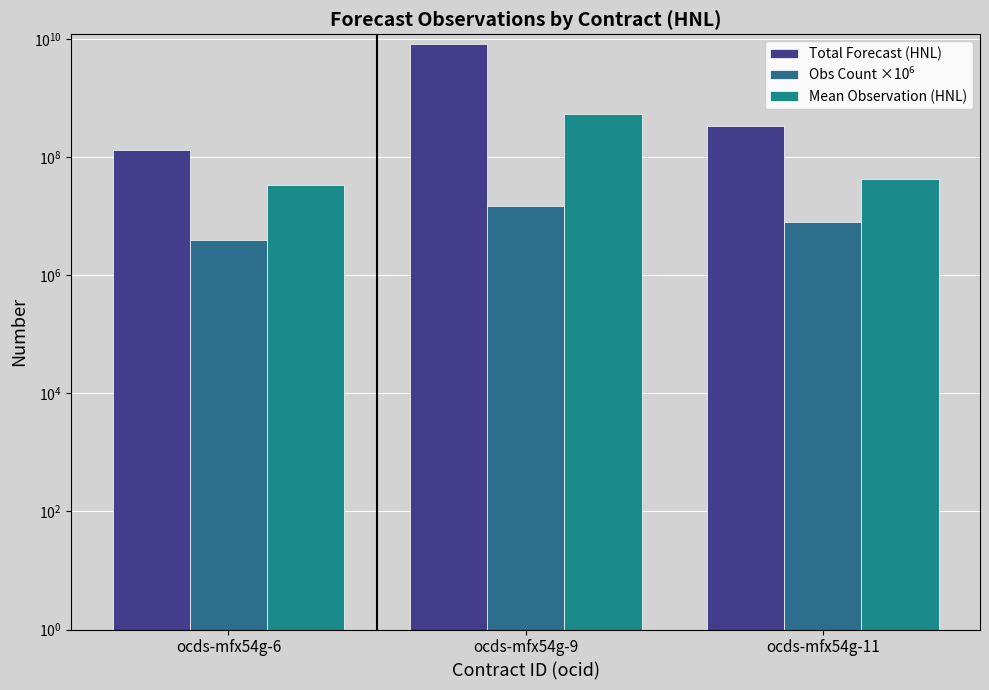

Reading right to left, extract all data points from this chart.

Total Forecast (HNL): 344000000.0	8249313637.0	134127380.0
Obs Count ×10⁶: 8000000.0	15000000.0	4000000.0
Mean Observation (HNL): 43000000.0	549954242.5	33531845.0